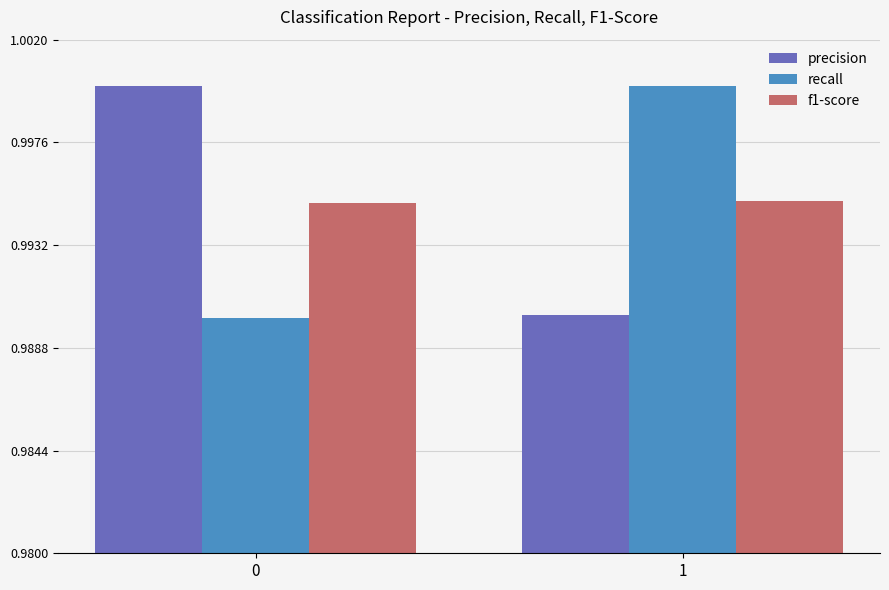

Are the bars horizontal?

No